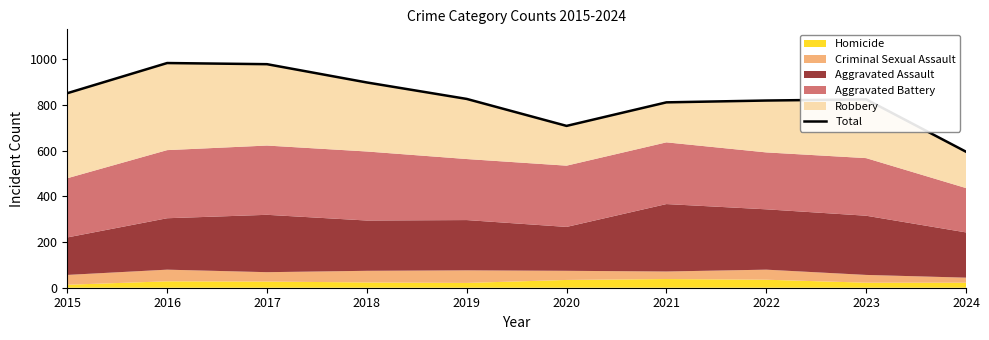

Where is the data nearest to the value 789?

2021